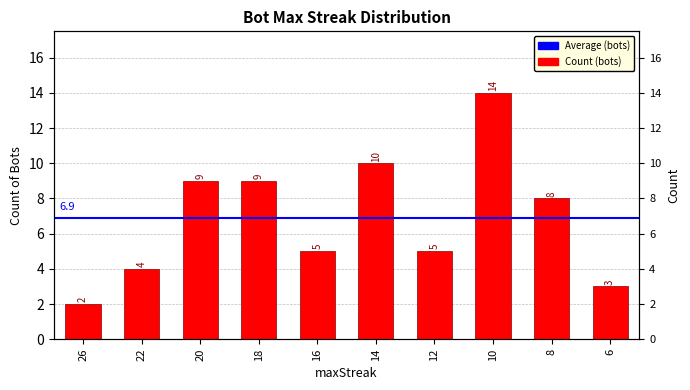

At which label is the value closest to 8?

8